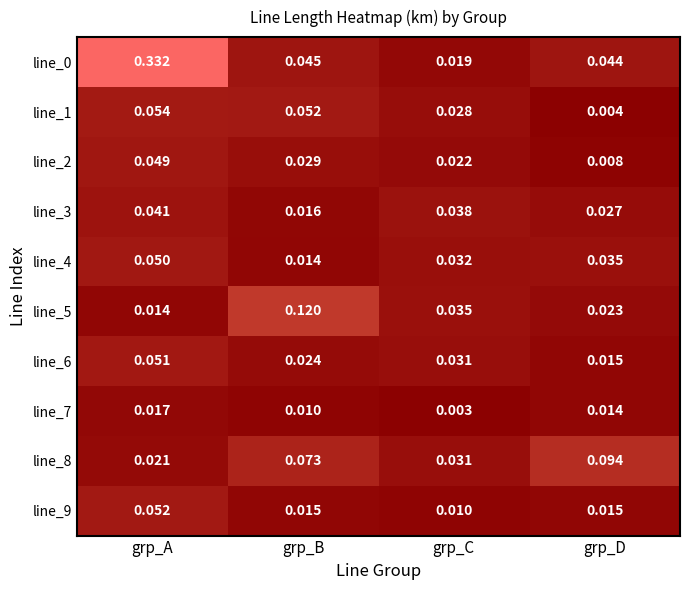

Which label corresponds to the largest value in the chart?

grp_A